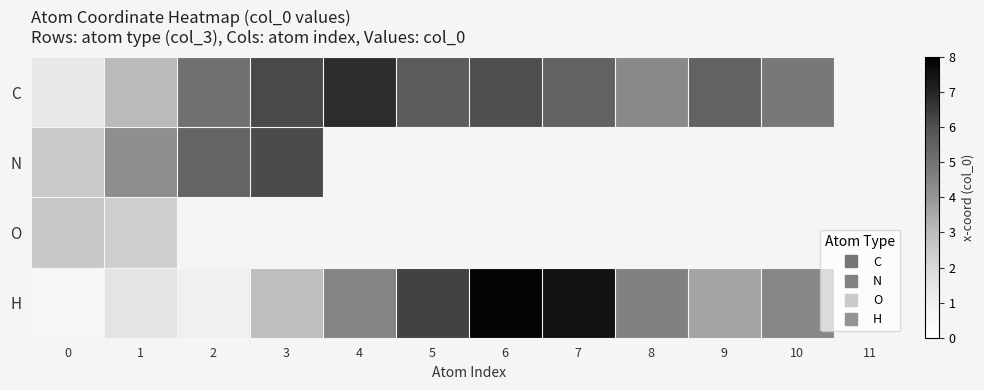

What is the maximum value for N?

6.1